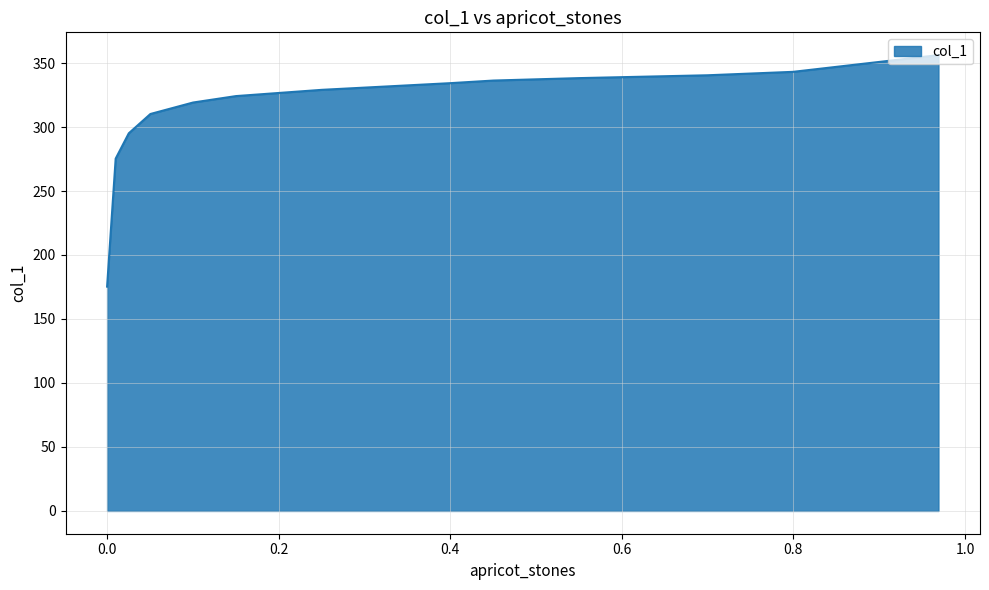

What is the greatest value displayed?

356.2